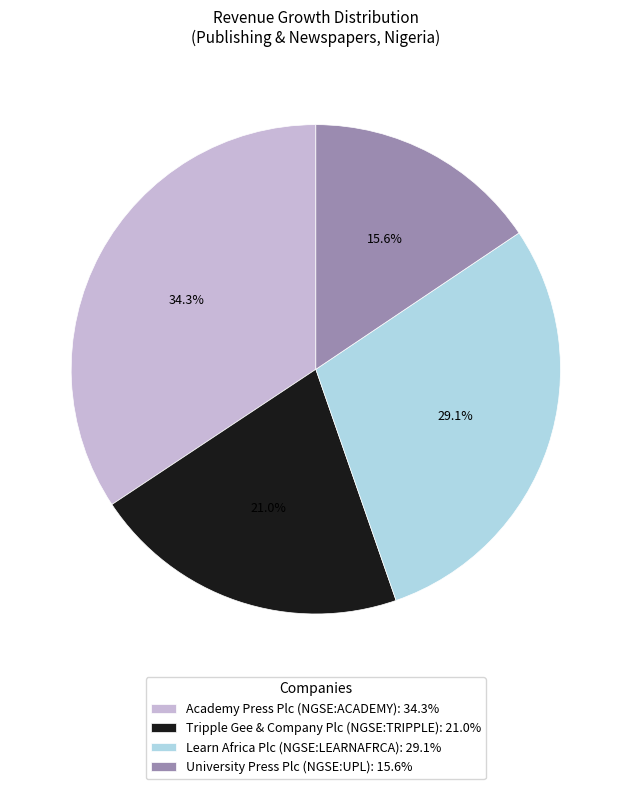

Which has a higher value, University Press Plc (NGSE:UPL) or Academy Press Plc (NGSE:ACADEMY)?

Academy Press Plc (NGSE:ACADEMY)